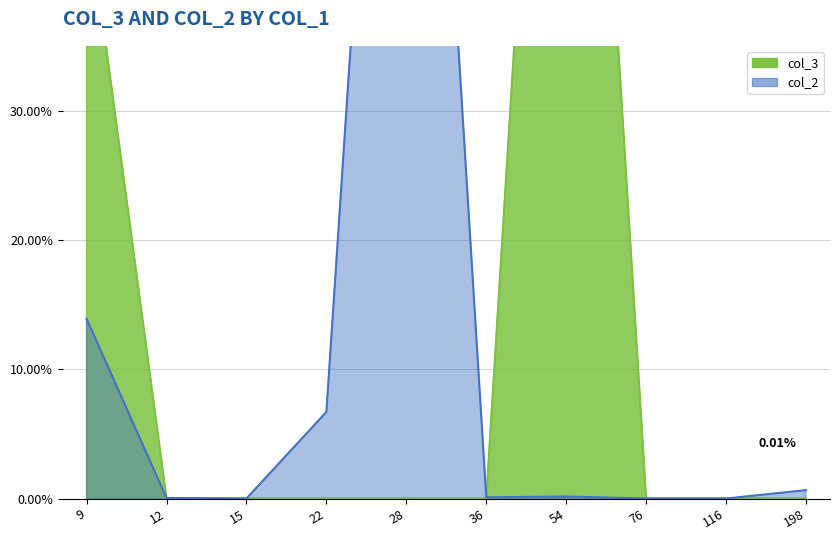

Reading left to right, extract all data points from this chart.

9=13.9	12=0.0	15=0.0	22=6.7	28=100.0	36=0.1	54=0.2	76=0.0	116=0.0	198=0.6